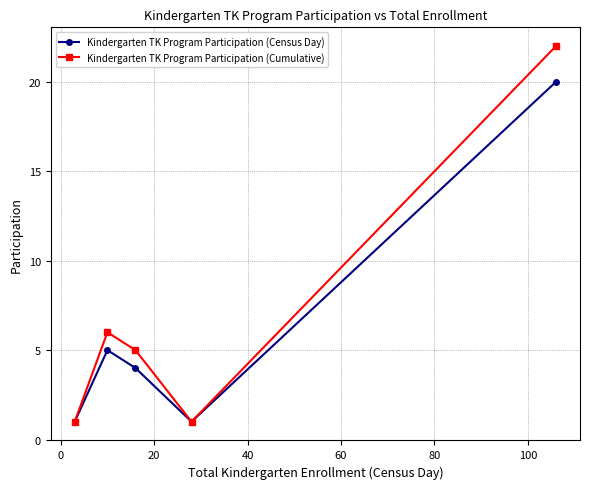

Which series has the widest spread of values?

Kindergarten TK Program Participation (Cumulative)